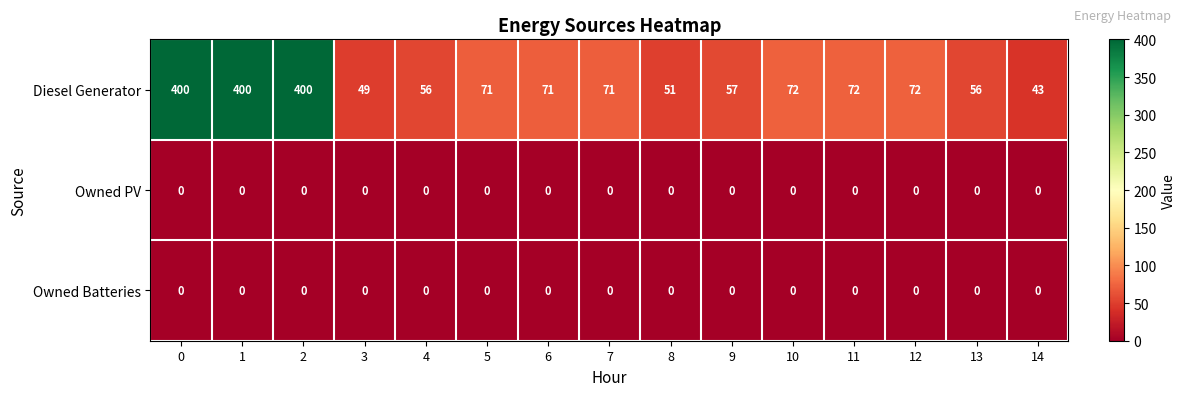

What is the spread (max minus min) of values at 8?

51